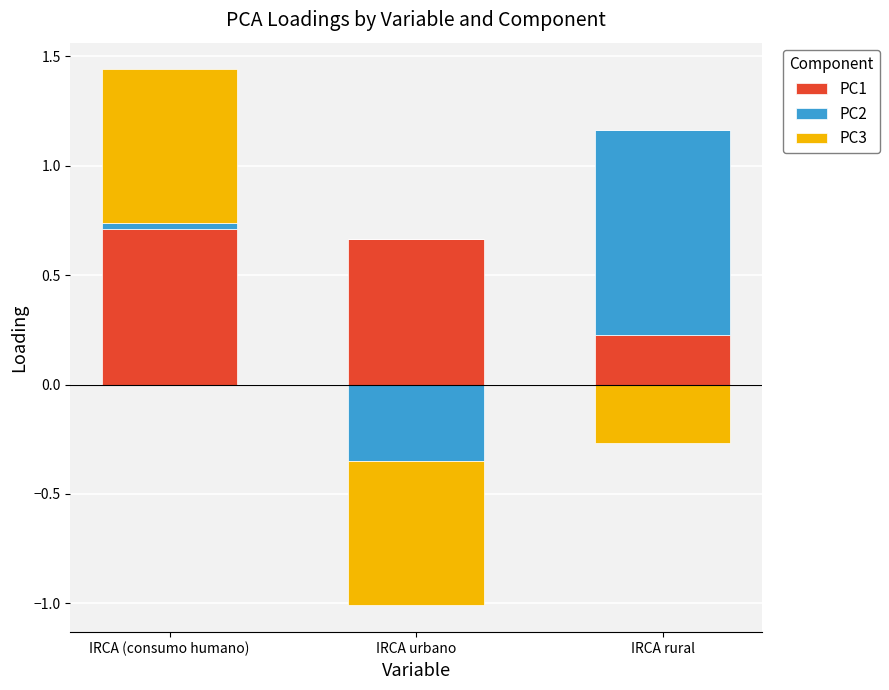

Is it true that PC2 equals 0.9 at IRCA rural?

True